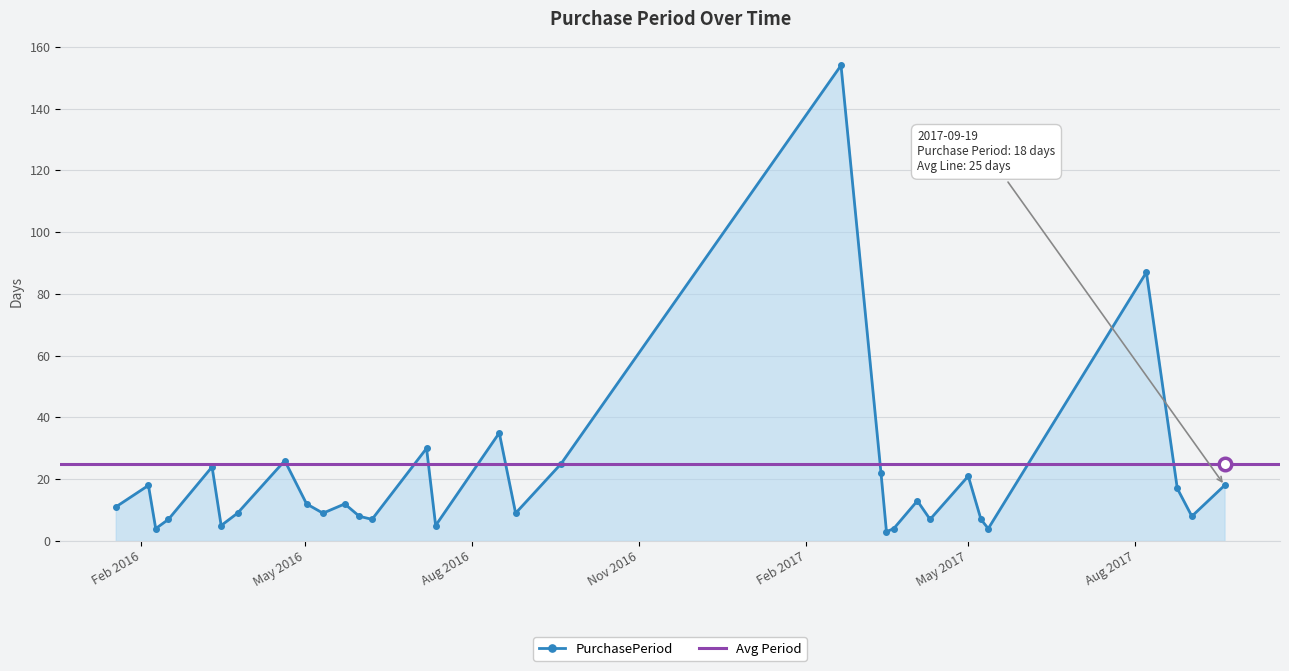

Reading right to left, list all the values displayed in this chart.

18	8	17	87	4	7	21	7	13	4	3	22	154	25	9	35	5	30	7	8	12	9	12	26	9	5	24	7	4	18	11